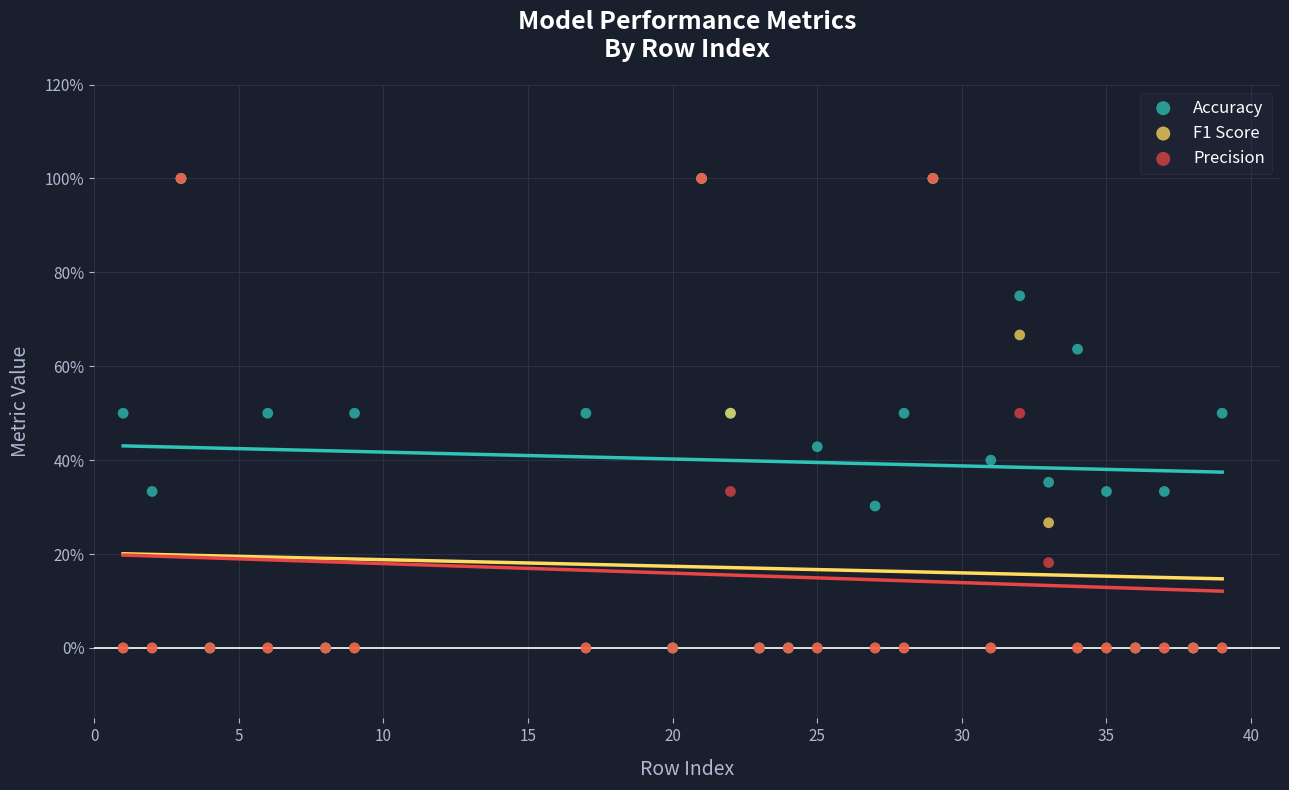

What are all the series names shown in the legend?

Accuracy, F1 Score, Precision